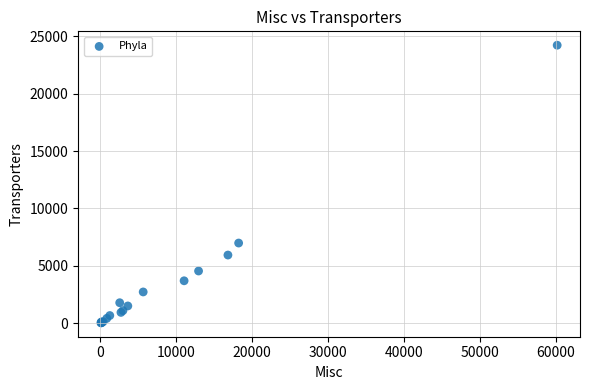

What Y value in the scatter plot is closest to 12123?

6979